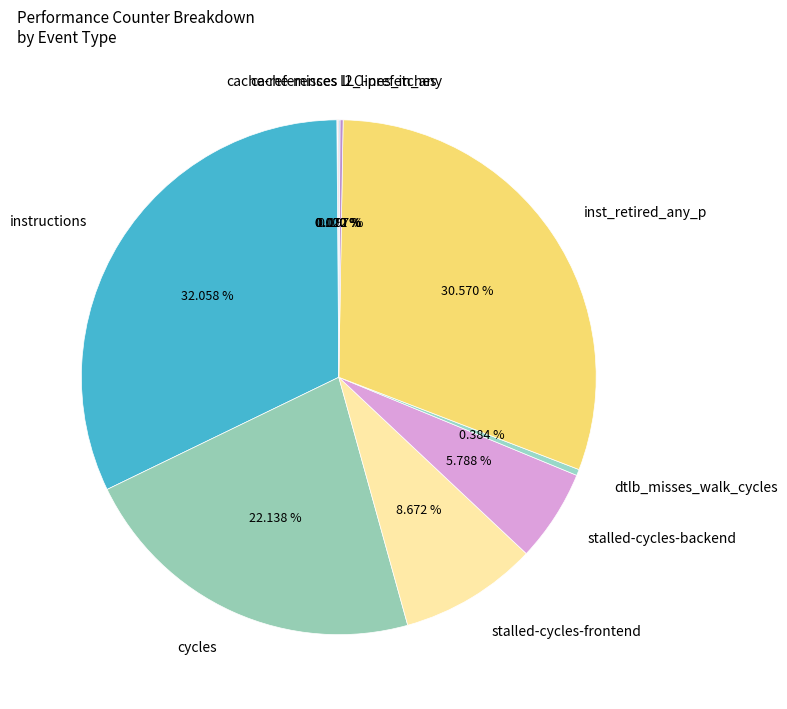

Which slice is the largest?

instructions